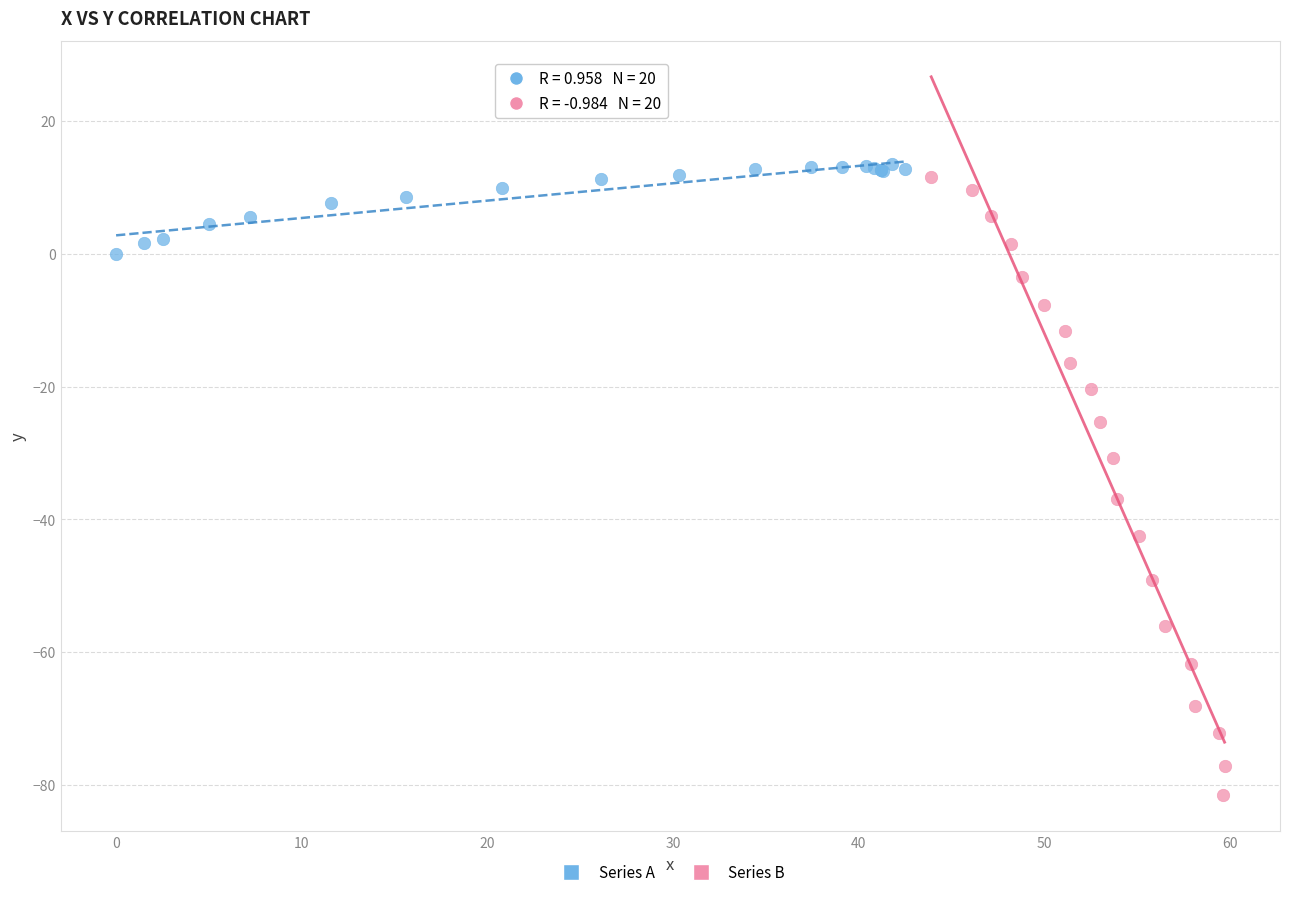

Which series reaches the maximum Y coordinate?

Series A